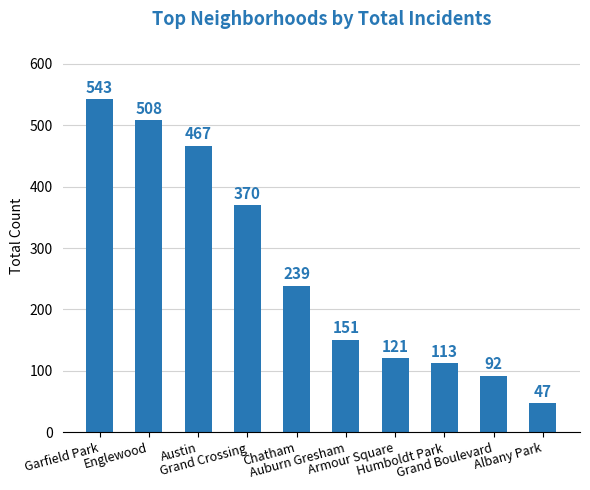

Which has a higher value, Albany Park or Garfield Park?

Garfield Park